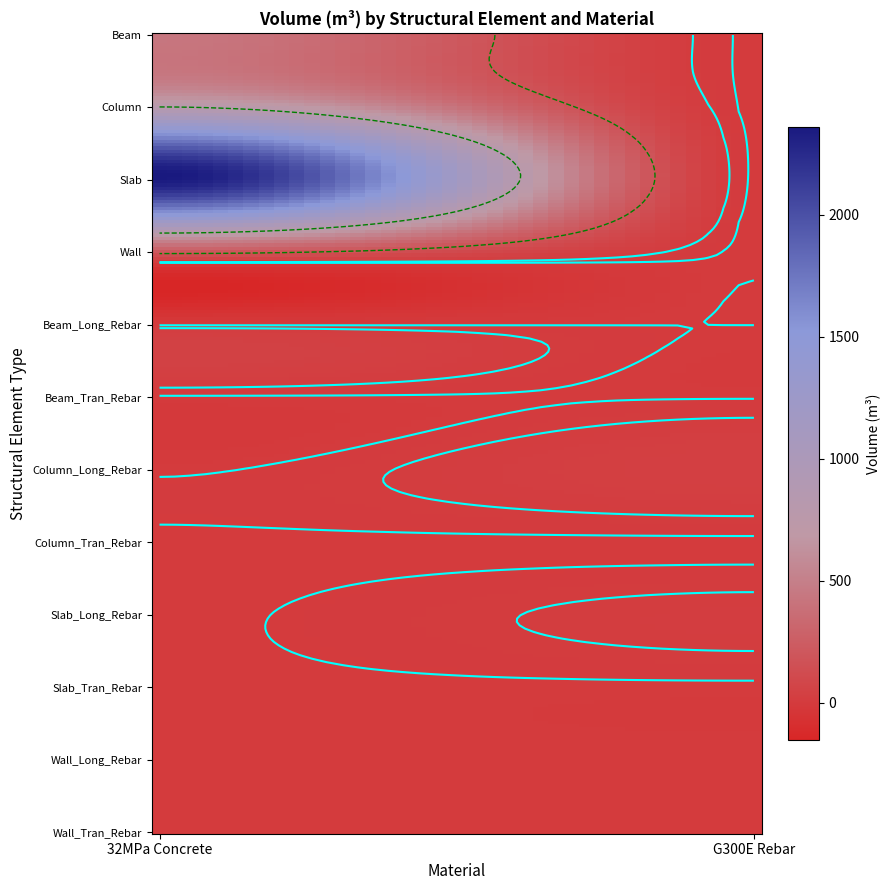

What is the total value across all series at 0?

3801.0